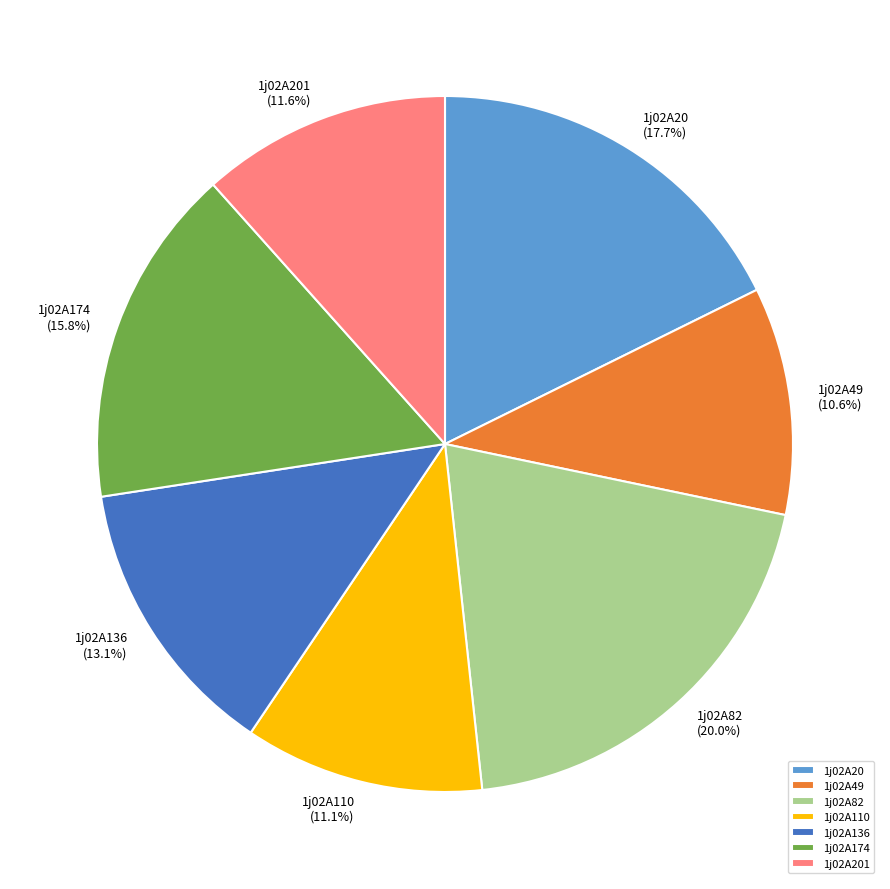

To the nearest percent, what percentage of the pie is 1j02A110?

11%